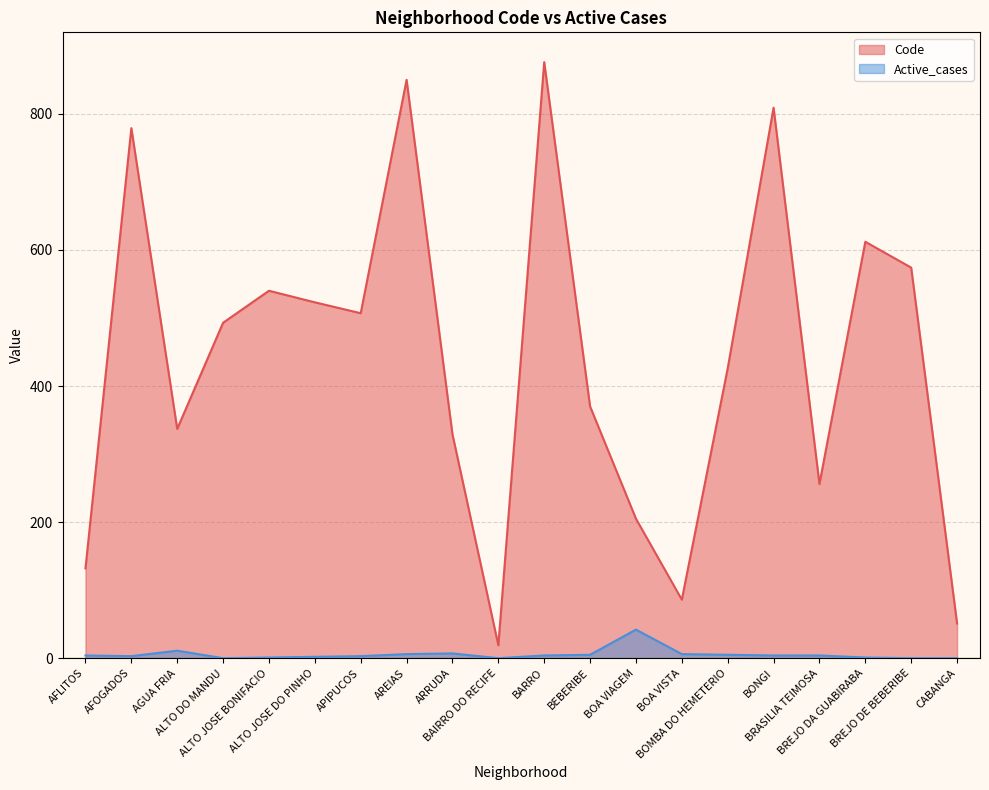

Between AGUA FRIA and ALTO JOSE BONIFACIO, which series saw the biggest shift?

Code